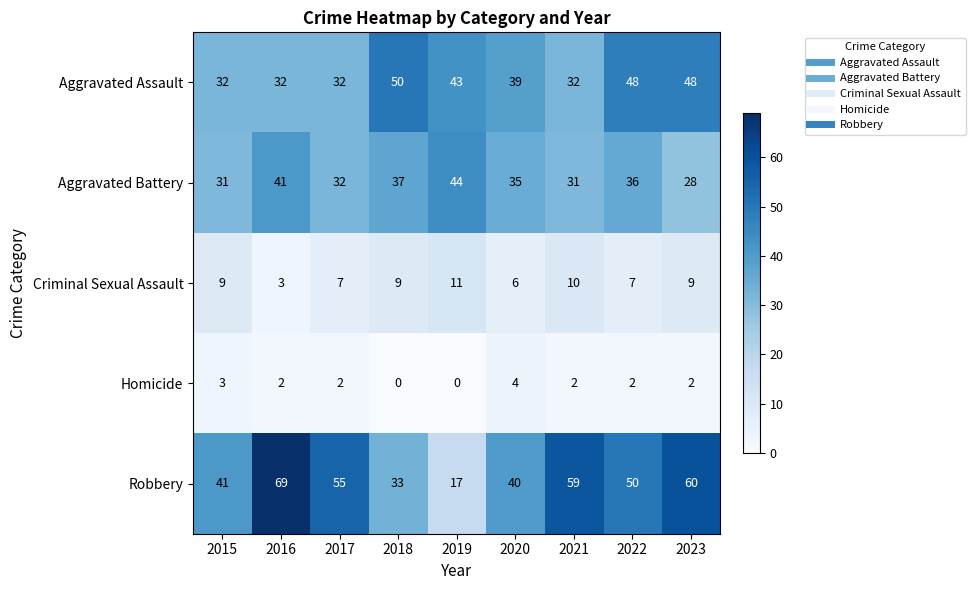

Which series has the largest total across all categories?

Robbery